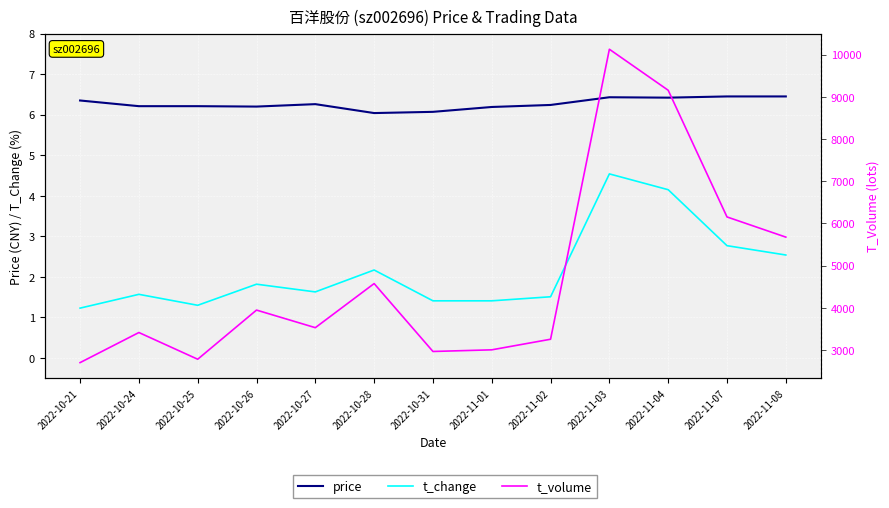

Rank the categories by t_volume value from highest to lowest.

2022-11-03, 2022-11-04, 2022-11-07, 2022-11-08, 2022-10-28, 2022-10-26, 2022-10-27, 2022-10-24, 2022-11-02, 2022-11-01, 2022-10-31, 2022-10-25, 2022-10-21